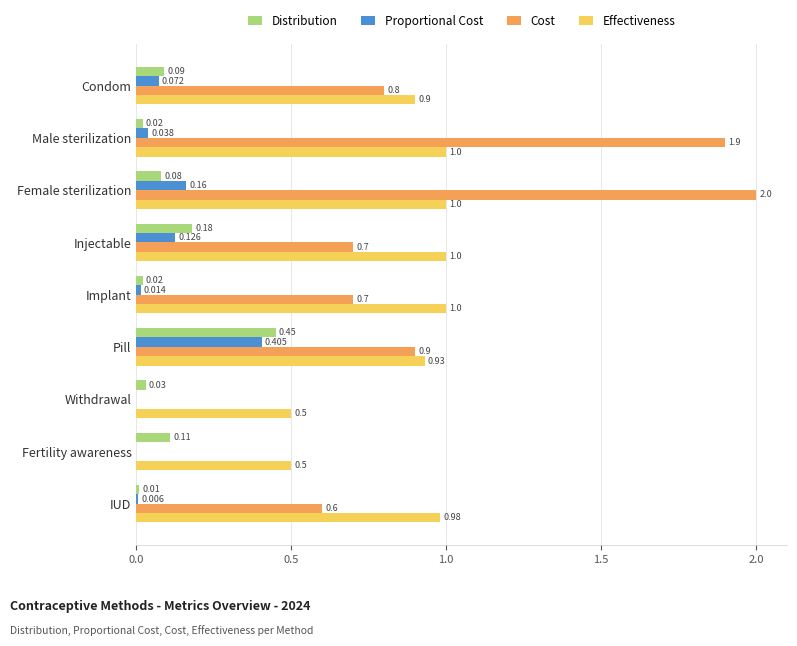

Which series has the largest total across all categories?

Effectiveness